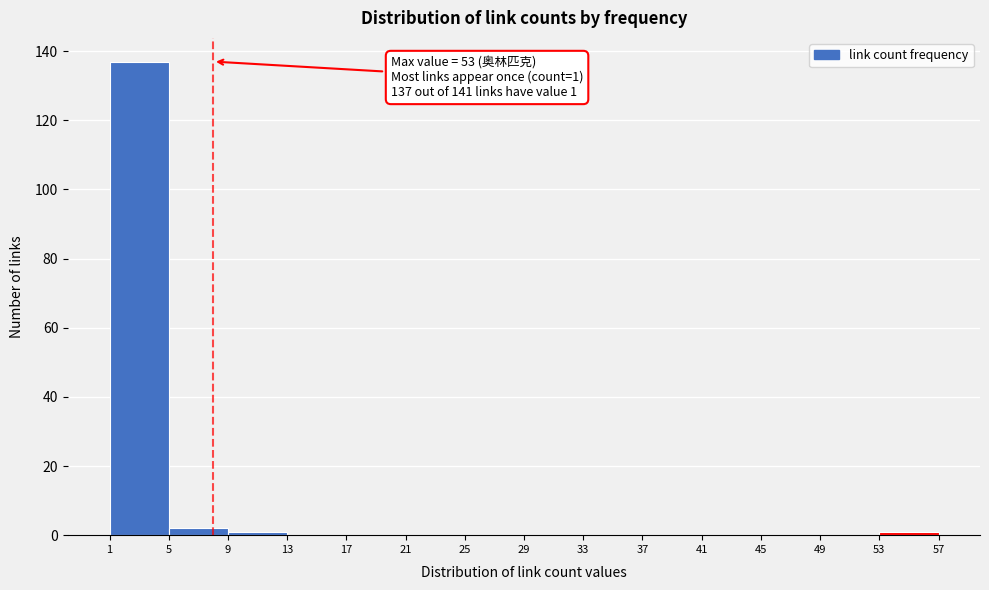

Over which range of the x-axis is the bar tallest?

1 to 5